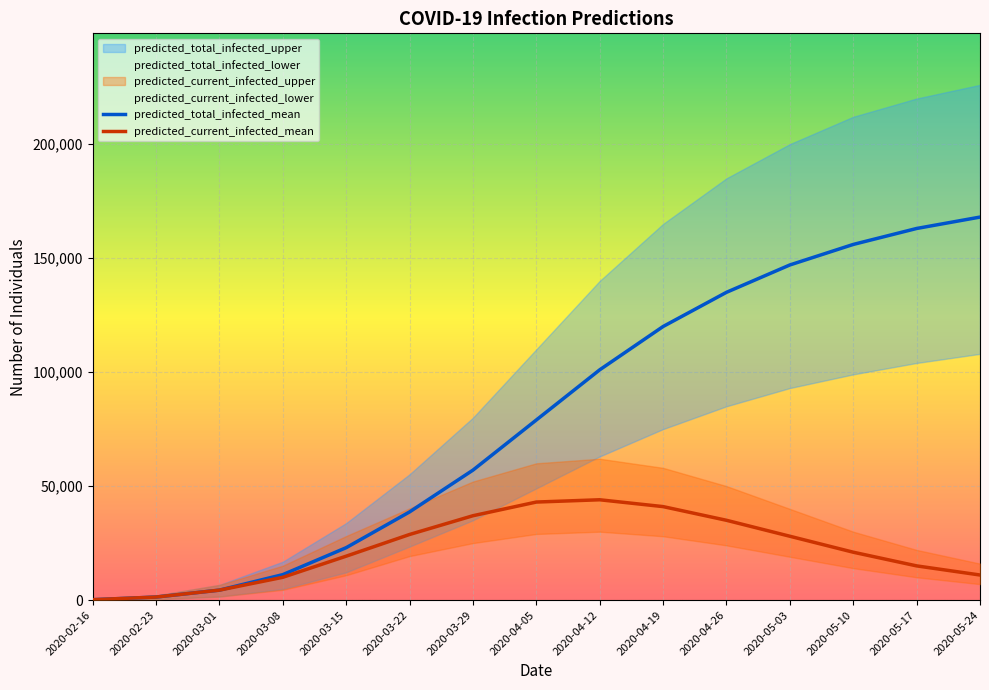

How many data points in predicted_total_infected_lower are above 49000?

7